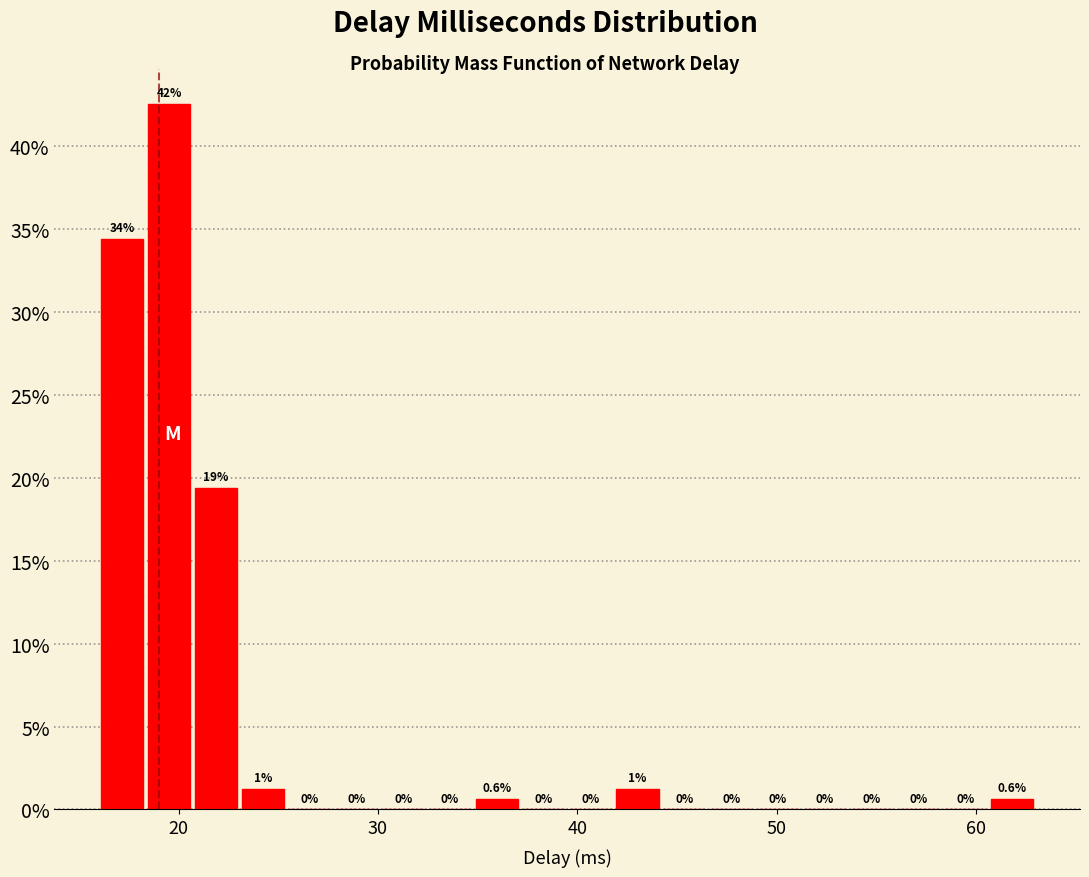

Read against the x-axis, roughly where is the centre of the tallest bar?

20